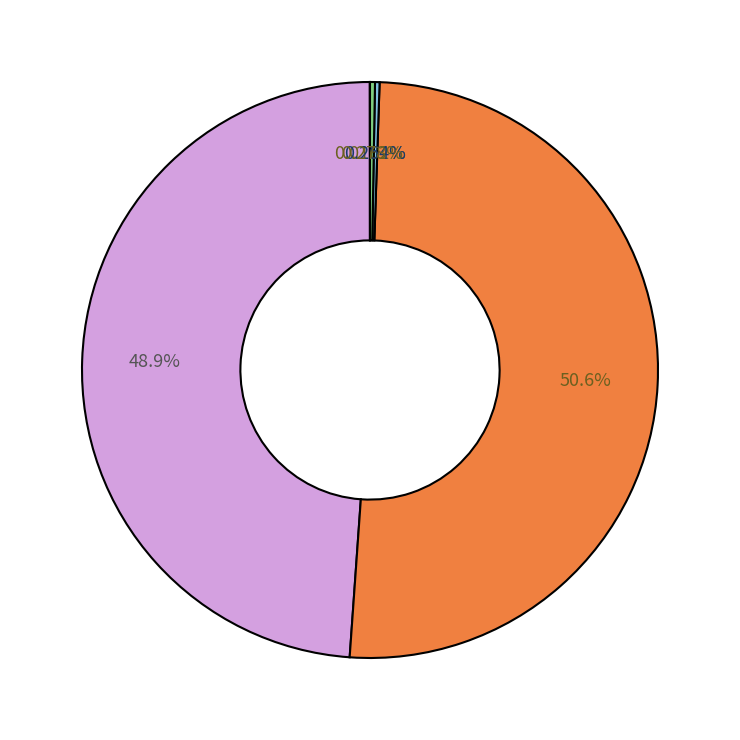

Does any single category account for the majority?

Yes